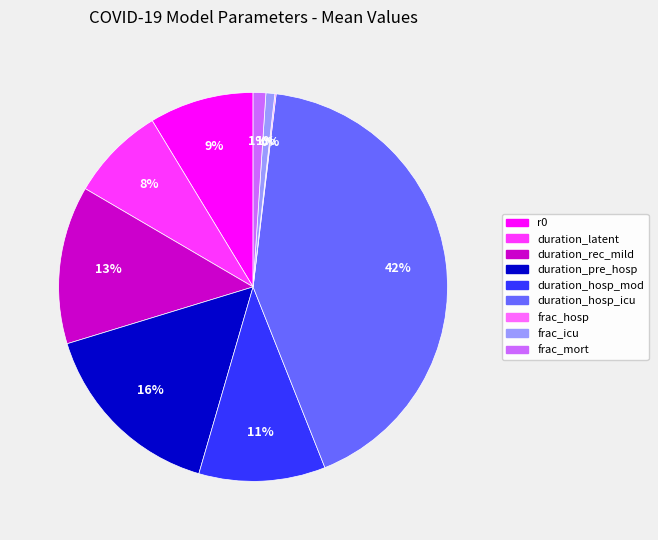

The frac_mort slice represents 1% of the pie. True or false?

True